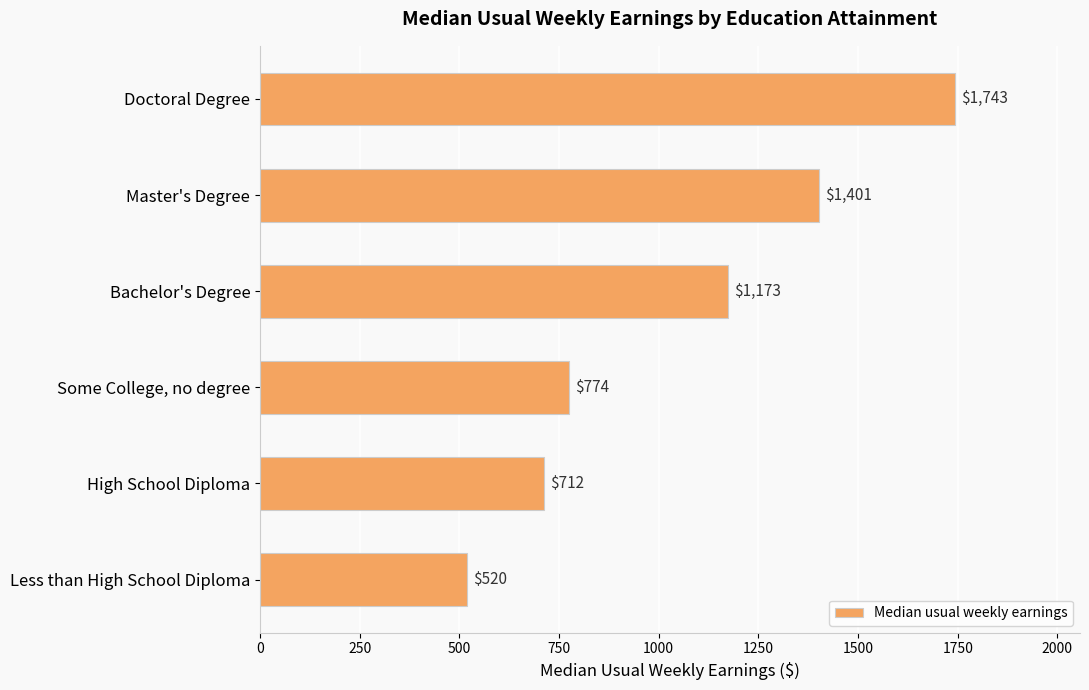

Reading top to bottom, transcribe all the data shown in this chart.

1743	1401	1173	774	712	520